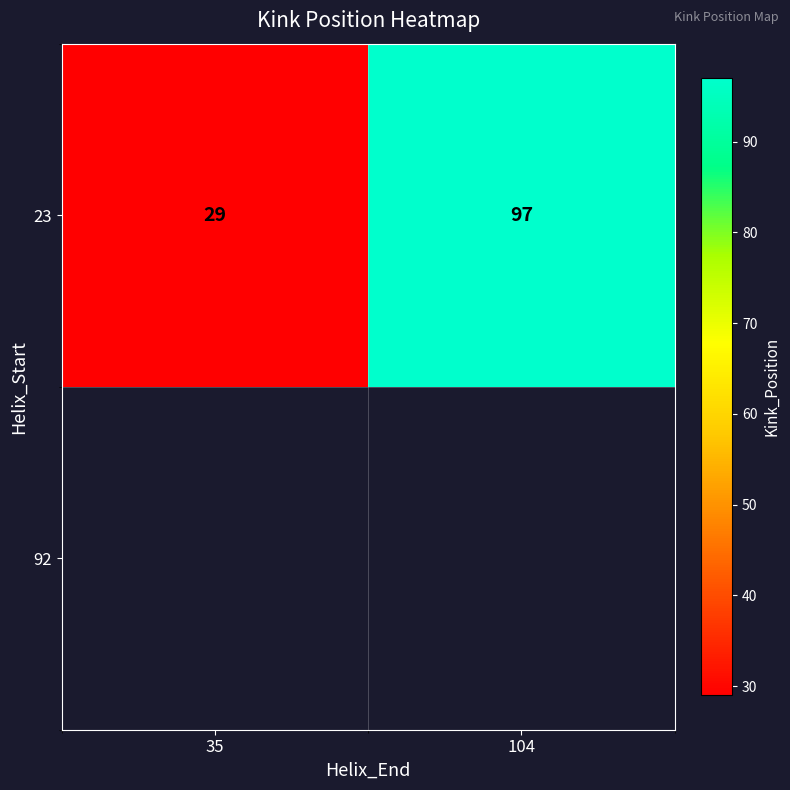

What is the minimum value shown in the chart?

29